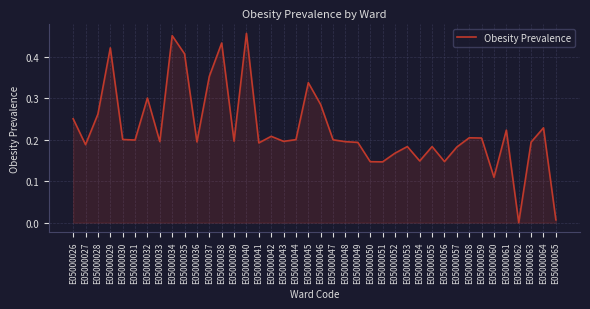

Which has a higher value, E05000038 or E05000035?

E05000038